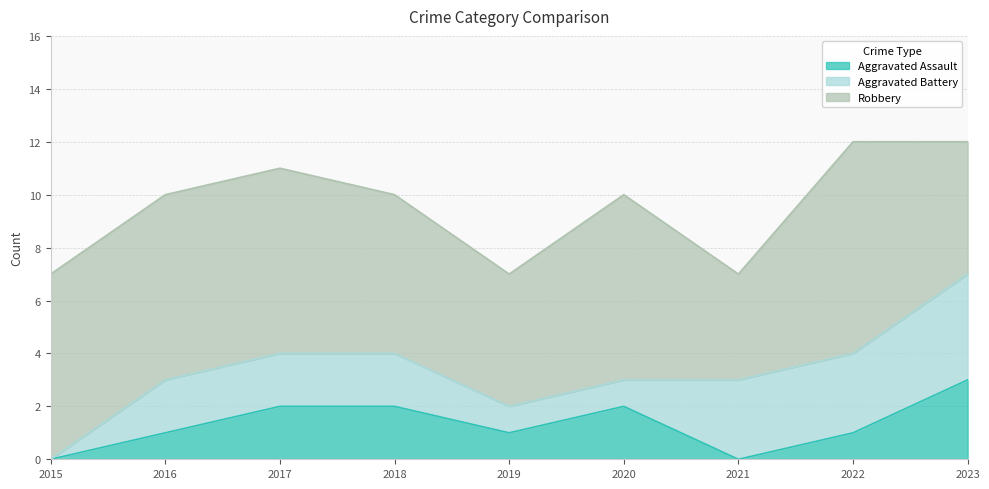

Between 2019 and 2020, which series saw the biggest shift?

Robbery